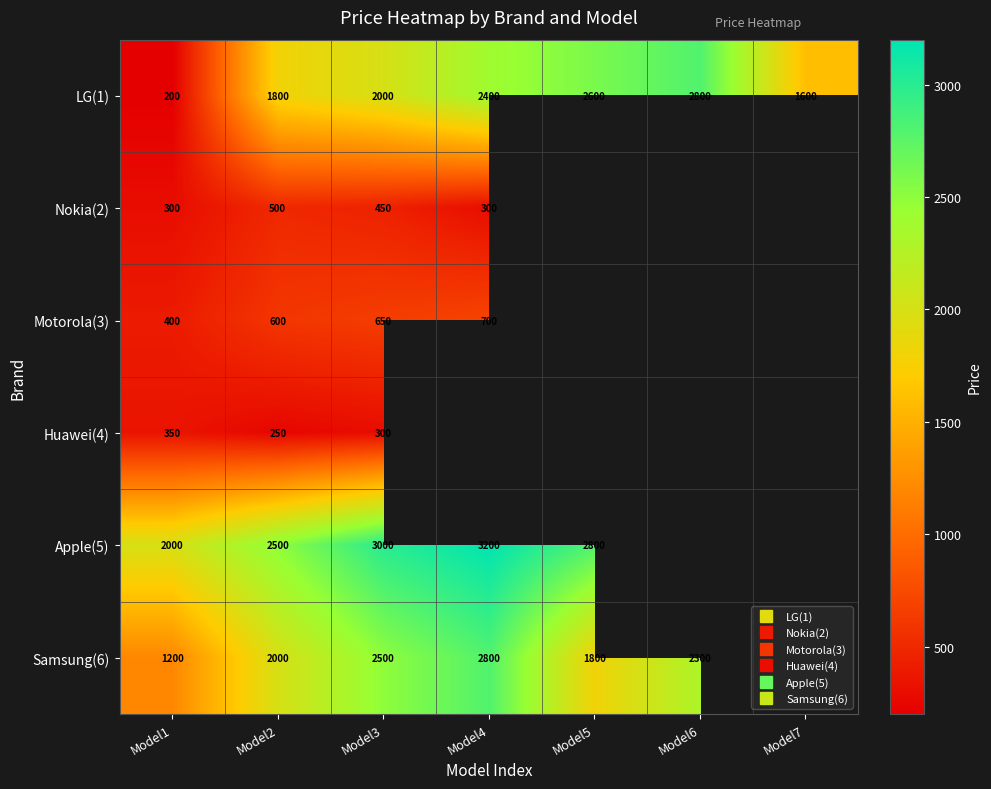

Between Model3 and Model4, which is larger?

Model4